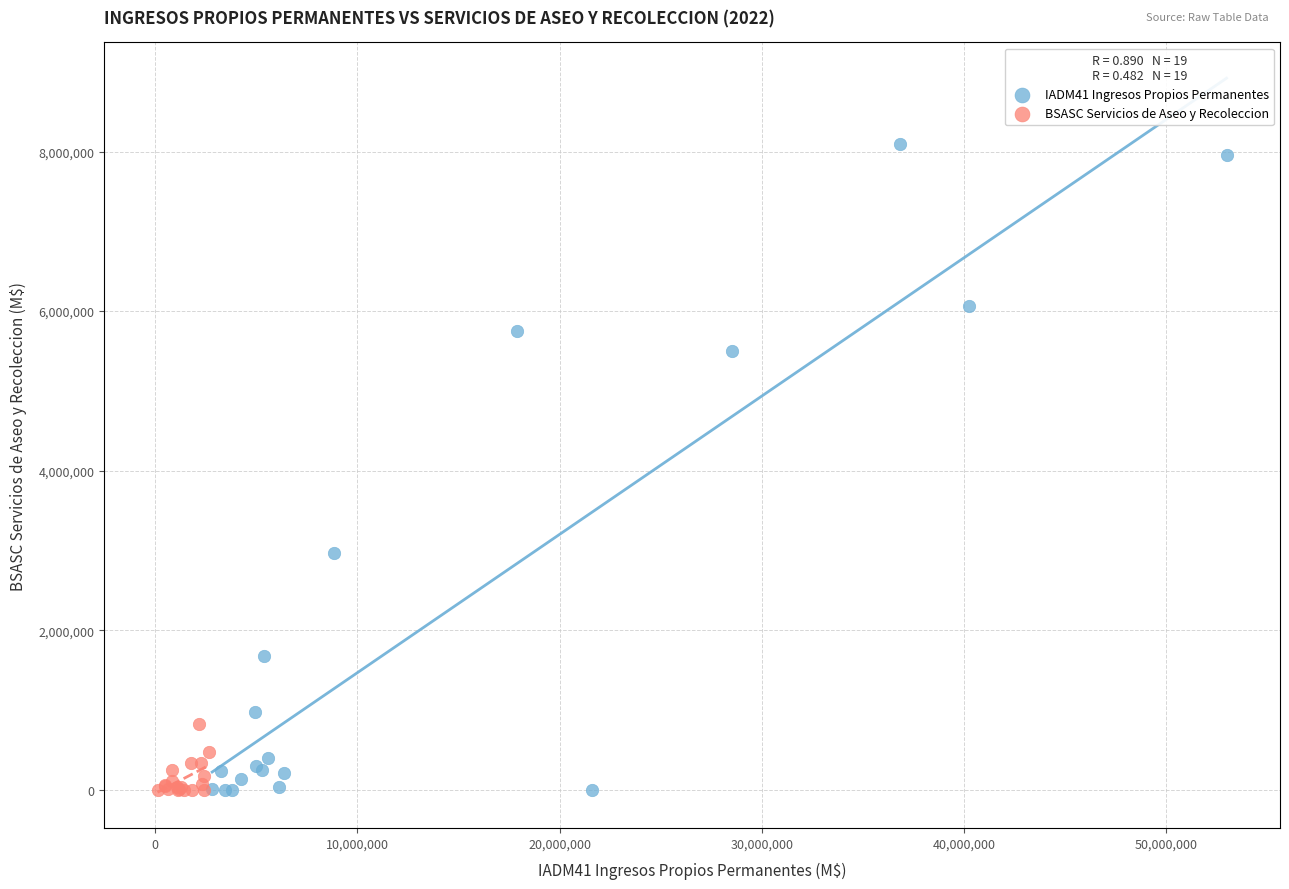

Which series has the largest Y range (max minus min)?

IADM41 Ingresos Propios Permanentes